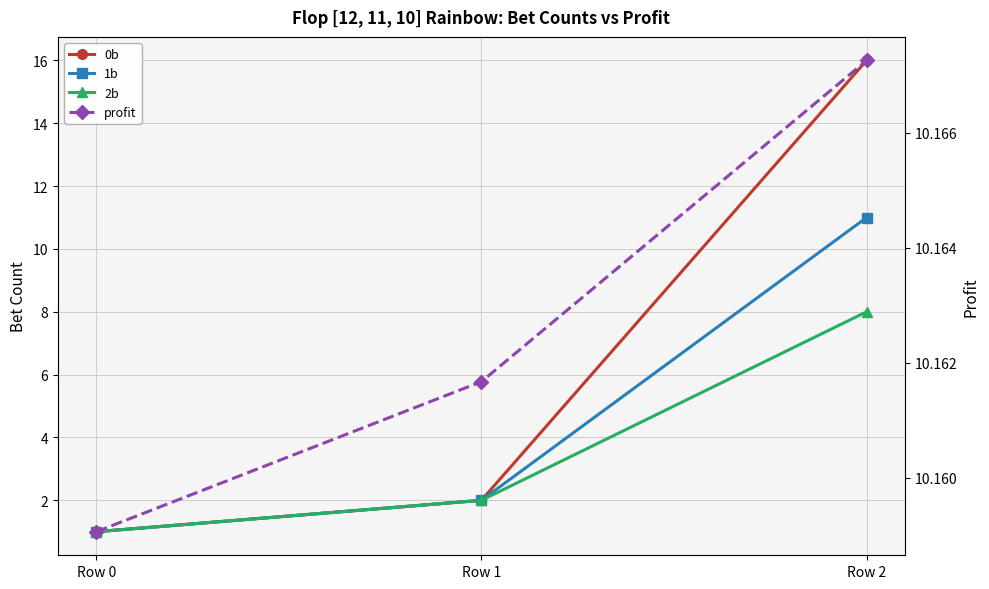

Reading right to left, extract all data points from this chart.

0b: 16.0	2.0	1.0
1b: 11.0	2.0	1.0
2b: 8.0	2.0	1.0
profit: 10.2	10.2	10.2